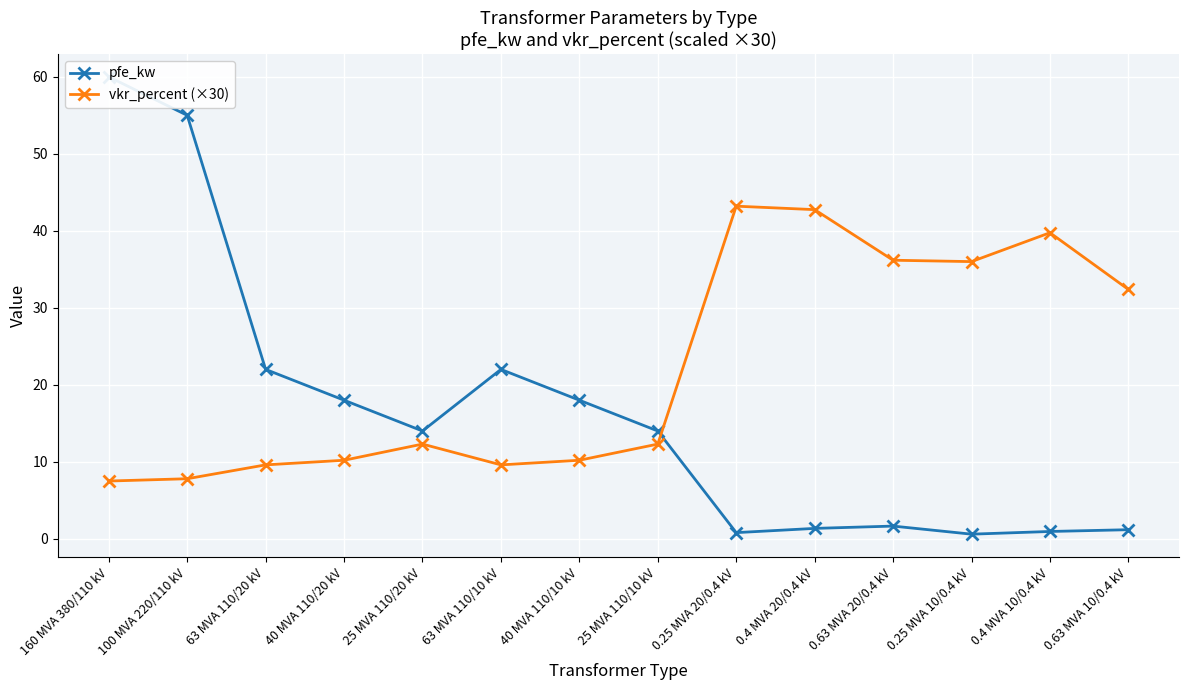

Where is vkr_percent (×30) nearest to the value 25?

0.63 MVA 10/0.4 kV